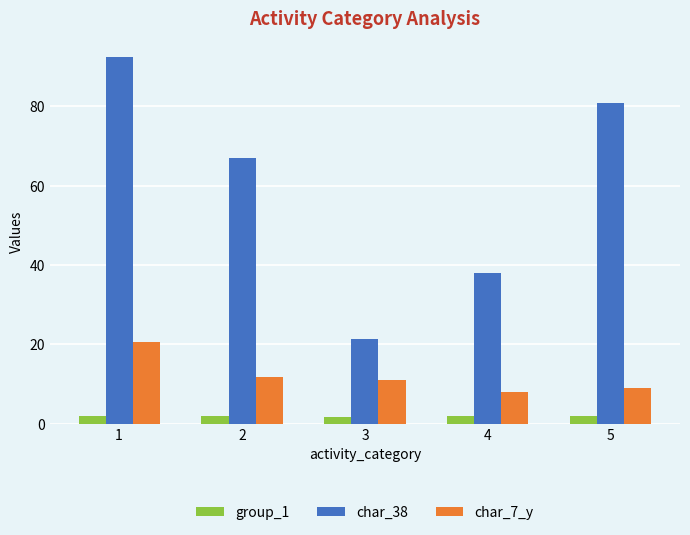

Which series has the widest spread of values?

char_38